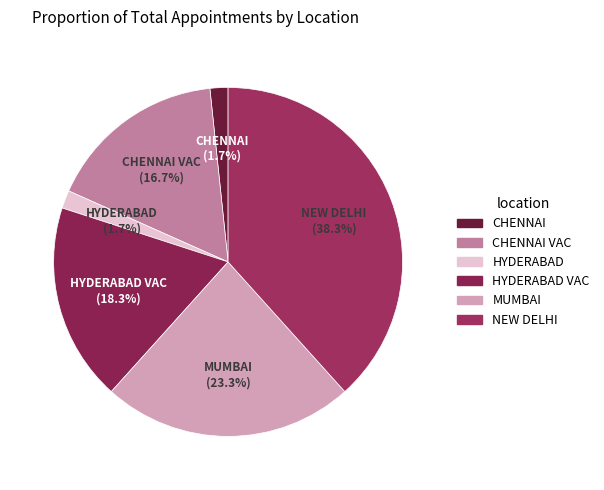

Which slice is the largest?

NEW DELHI